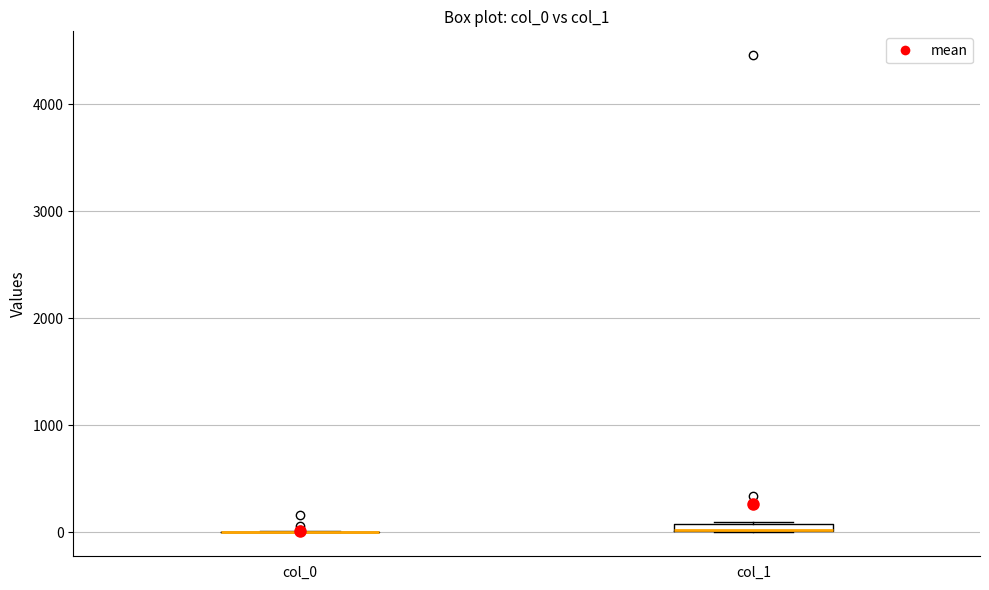

Where is the lower edge of the box for col_1 on the y-axis? The values are not printed on the chart, so give them approximately, as read against the axis.

0